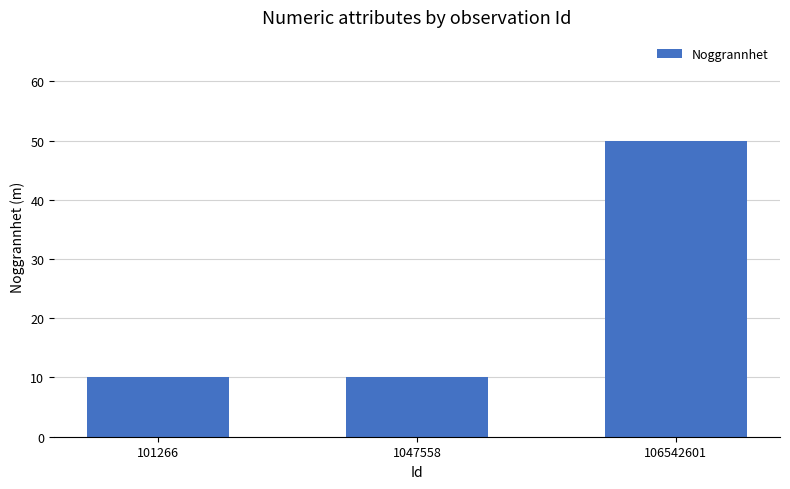

Reading left to right, transcribe all the data shown in this chart.

101266=10	1047558=10	106542601=50